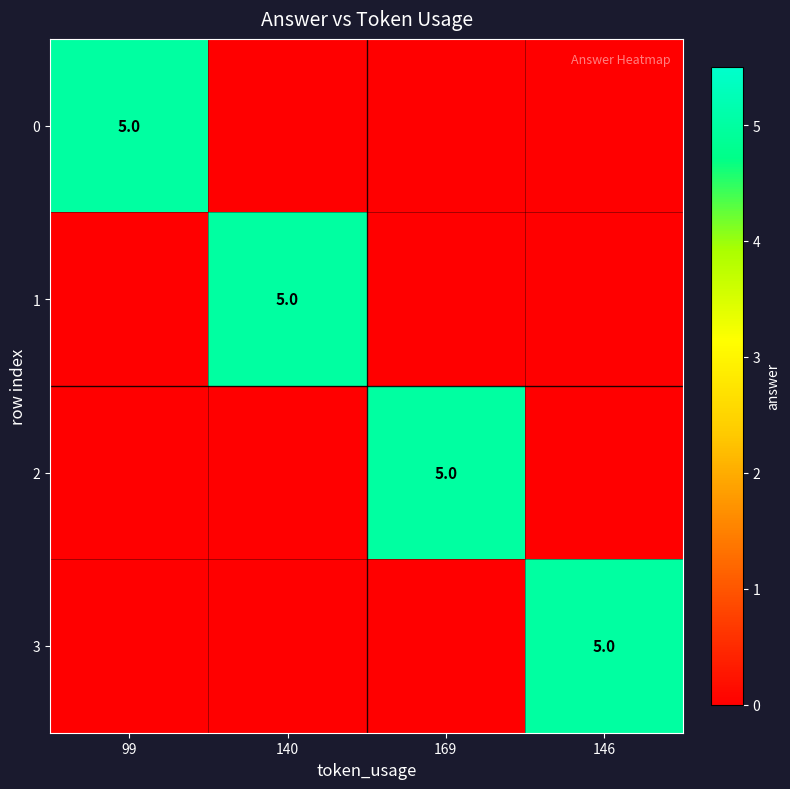

The value of 3 at 146 is 5. True or false?

True